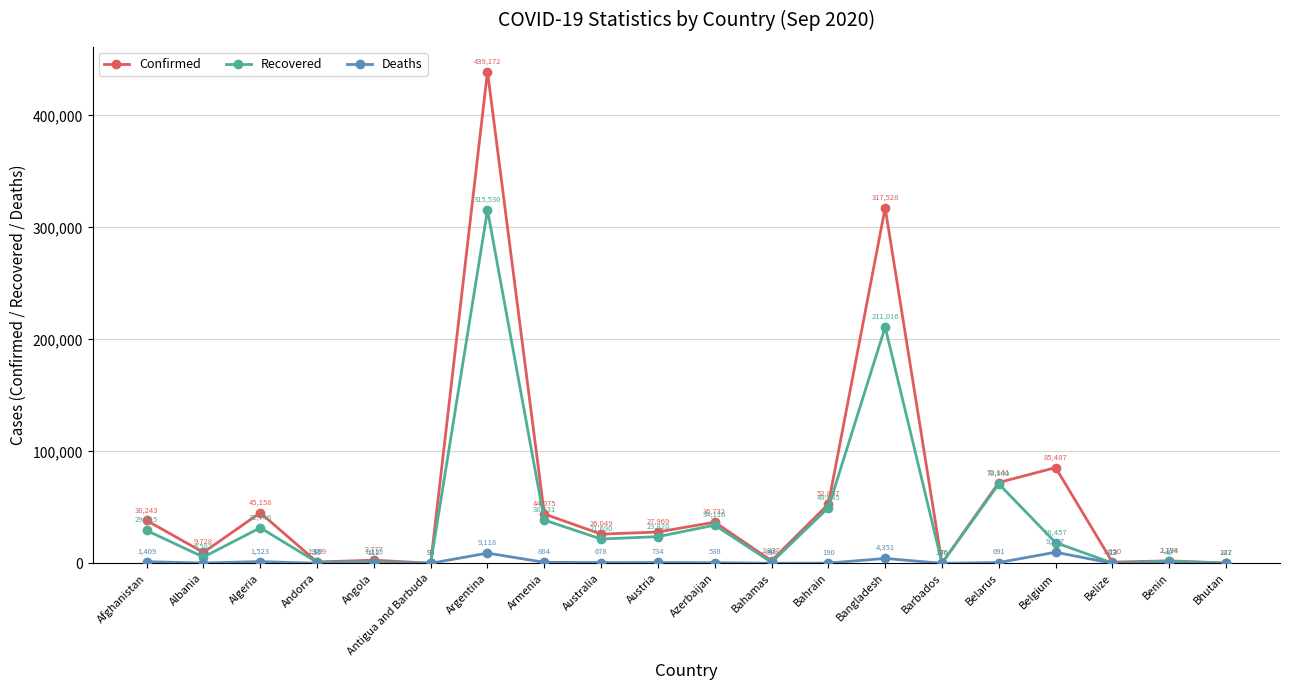

At which category does Confirmed reach its first local peak?

Algeria